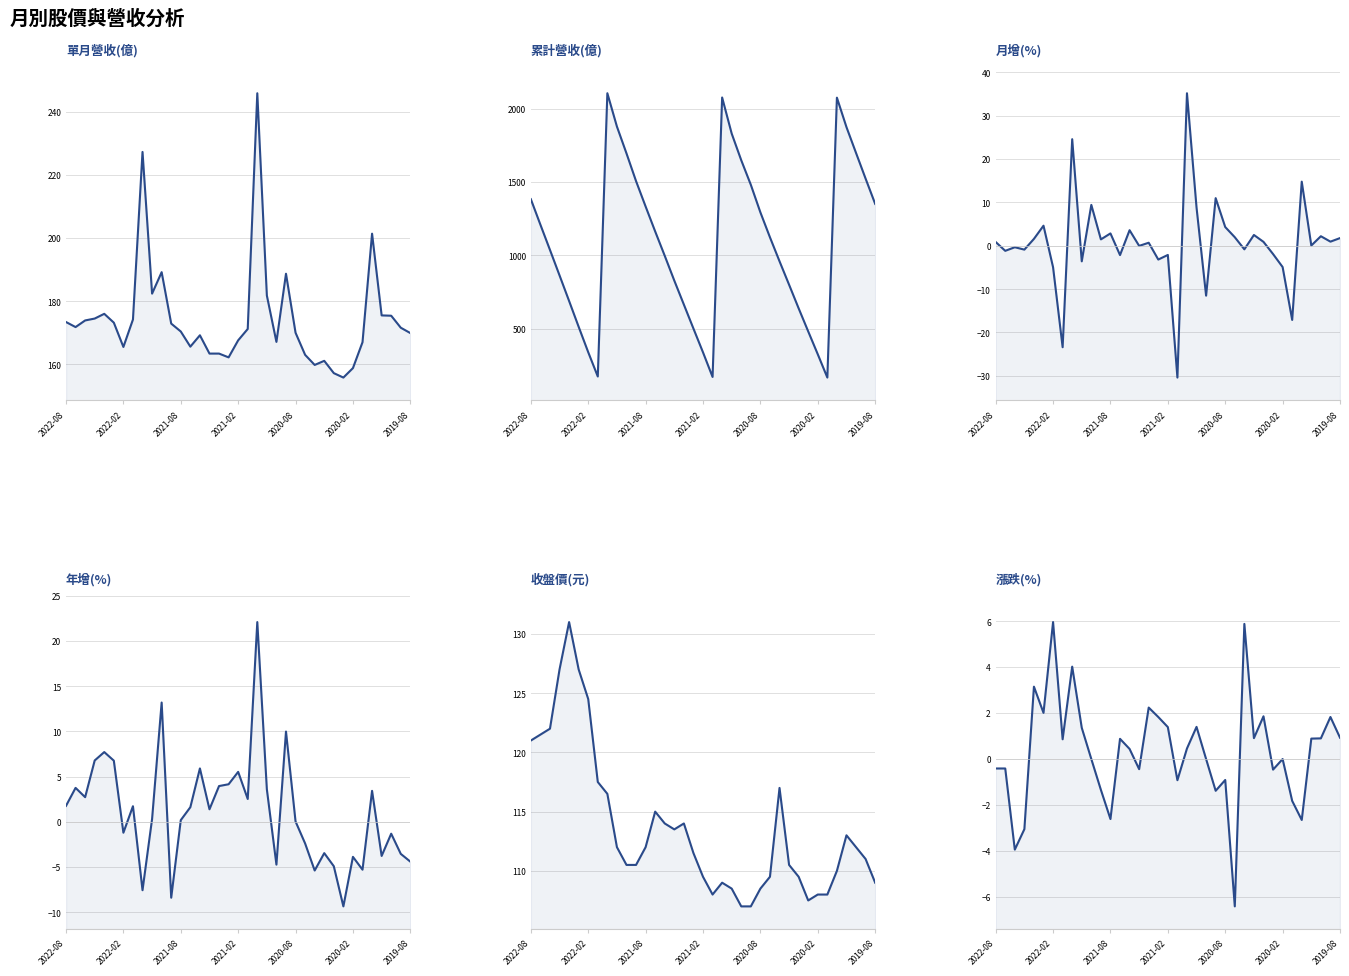

Which has a higher value, 22 or 8?

8